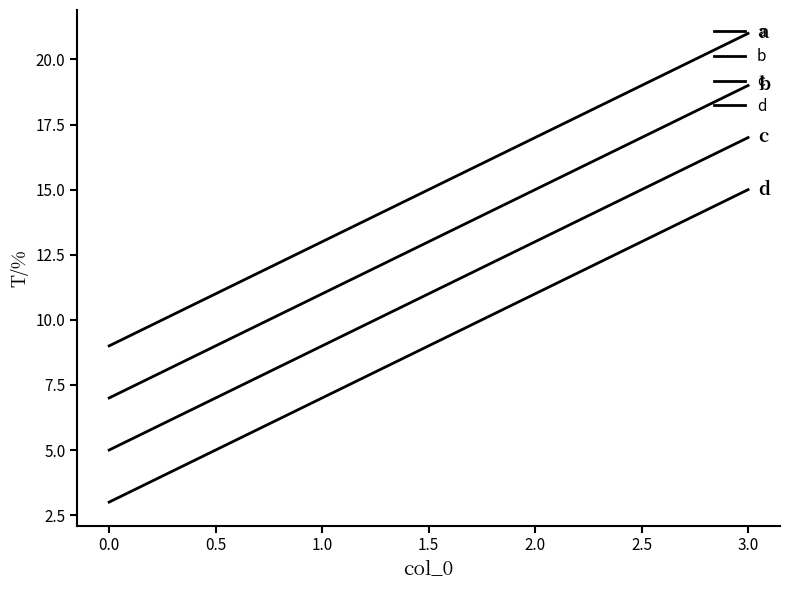

What is the average value of the d series?

9